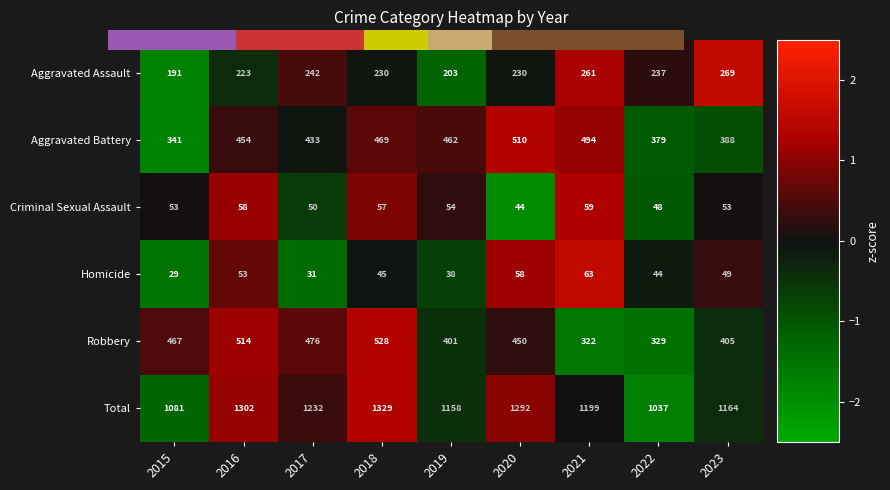

The value of Homicide at 2015 is -1.5. True or false?

True